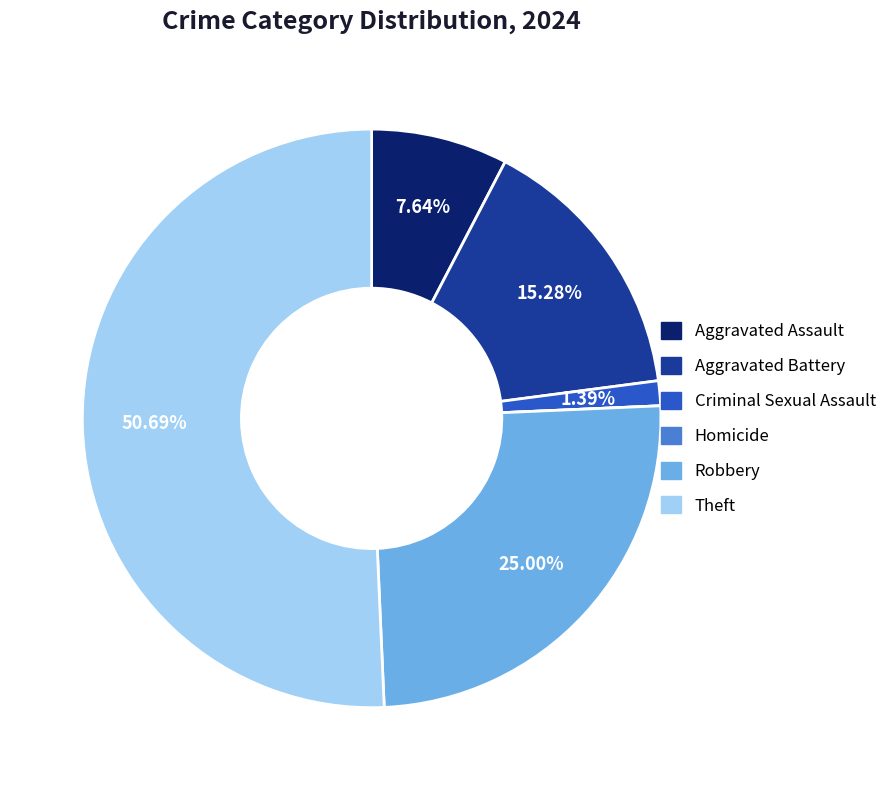

To the nearest percent, what percentage of the pie is Criminal Sexual Assault?

1%